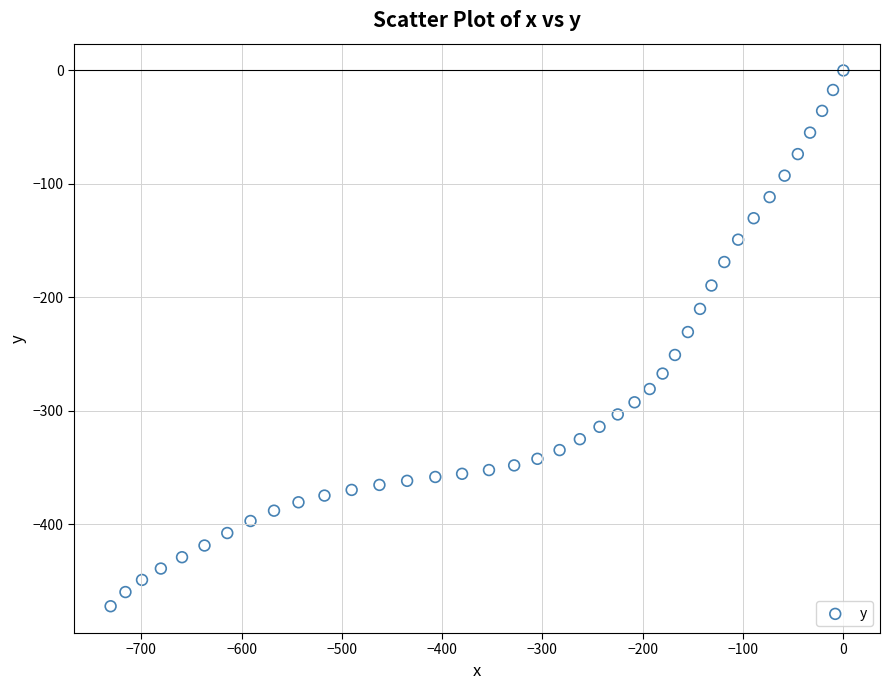

What is the range of Y values (max minus min)?

472.1